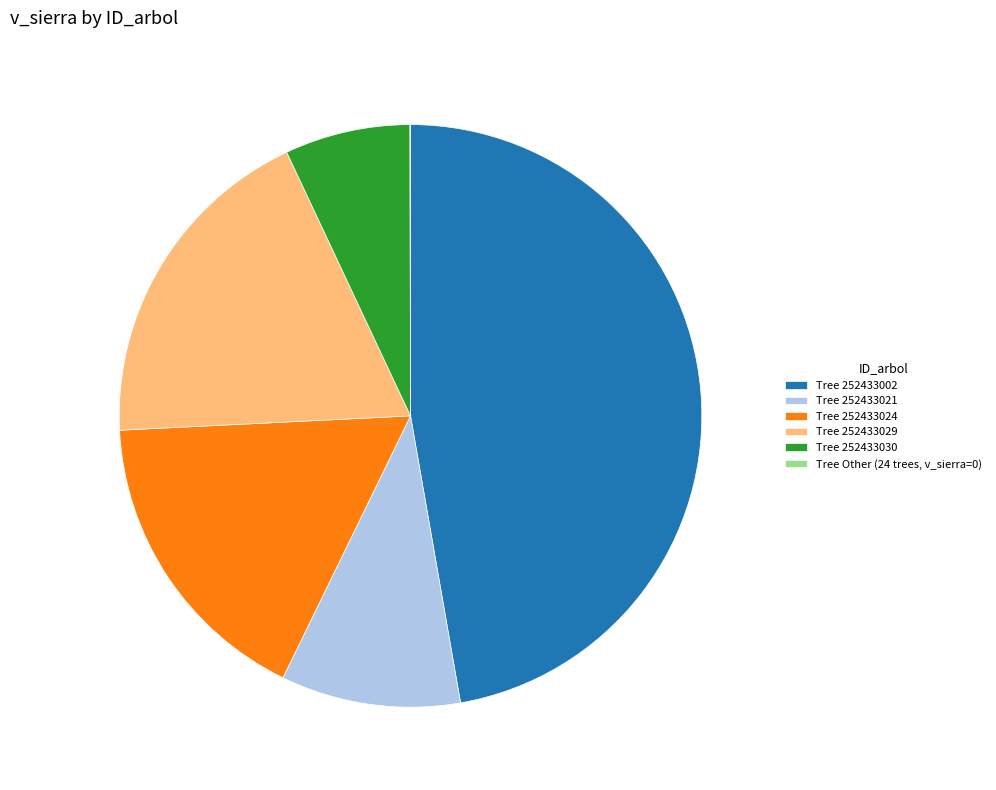

What is the ratio of the value at Tree 252433030 to the value at Tree 252433021?

0.7